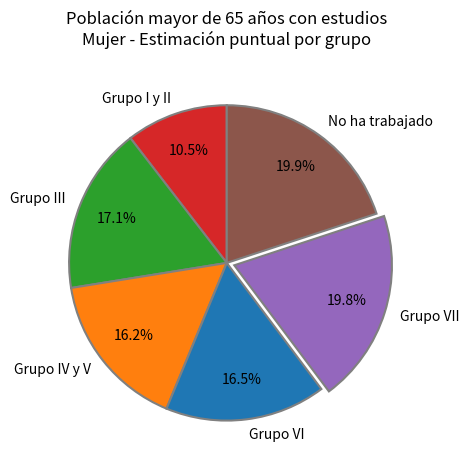

Does any single category account for the majority?

No